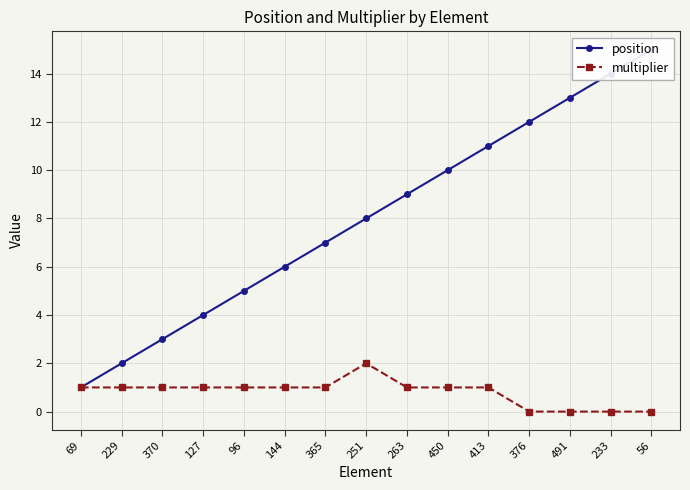

Which series changed the most between 251 and 376?

position